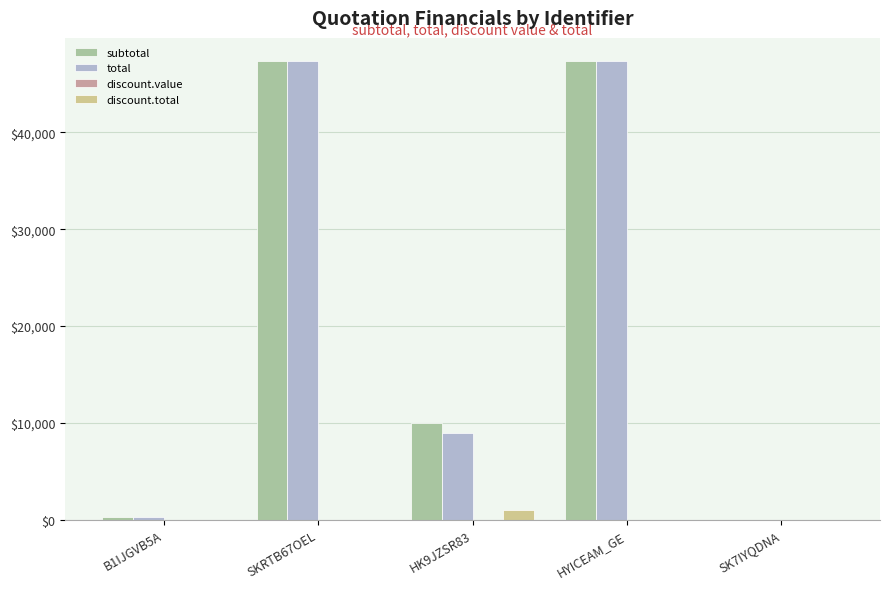

What is the highest value of the discount.total series?

1000.0